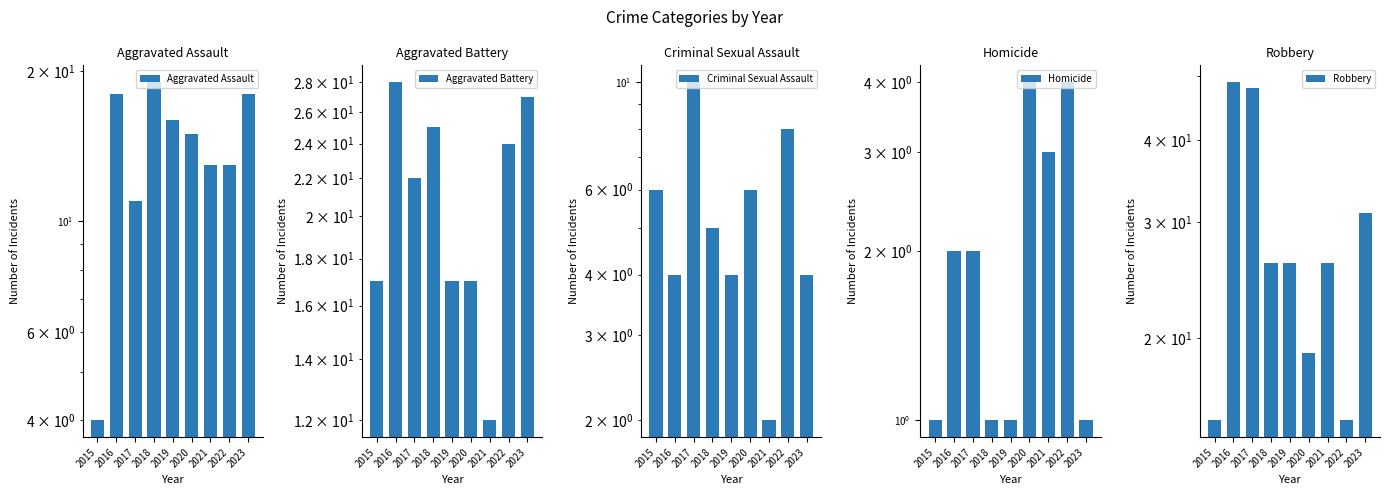

How many data points in Criminal Sexual Assault are less than 5?

4